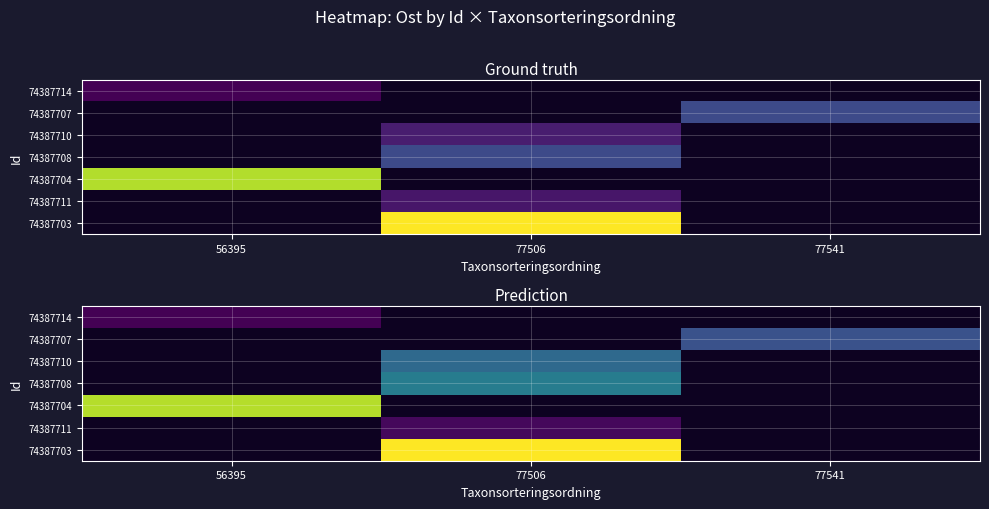

At how many categories does at least one series exceed 377392?

2